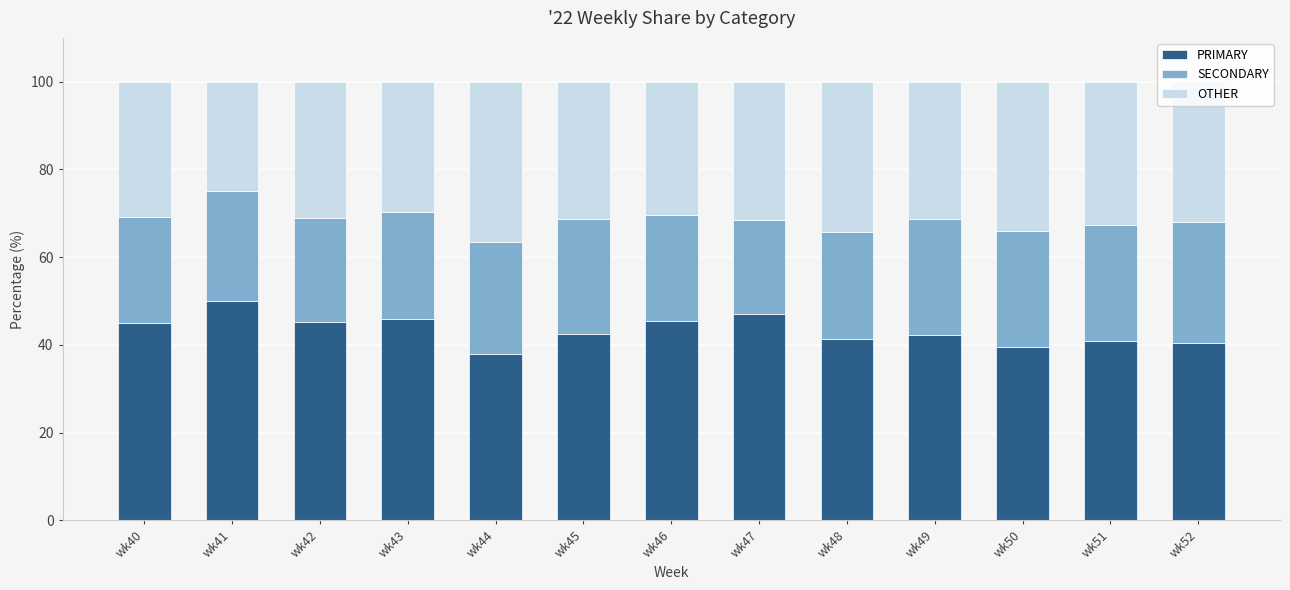

What is the sum of all PRIMARY values?

563.5